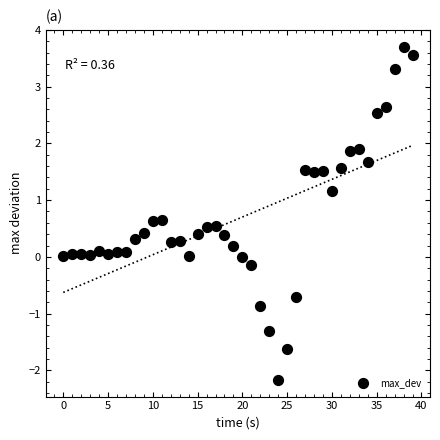

What is the range of Y values (max minus min)?

5.9